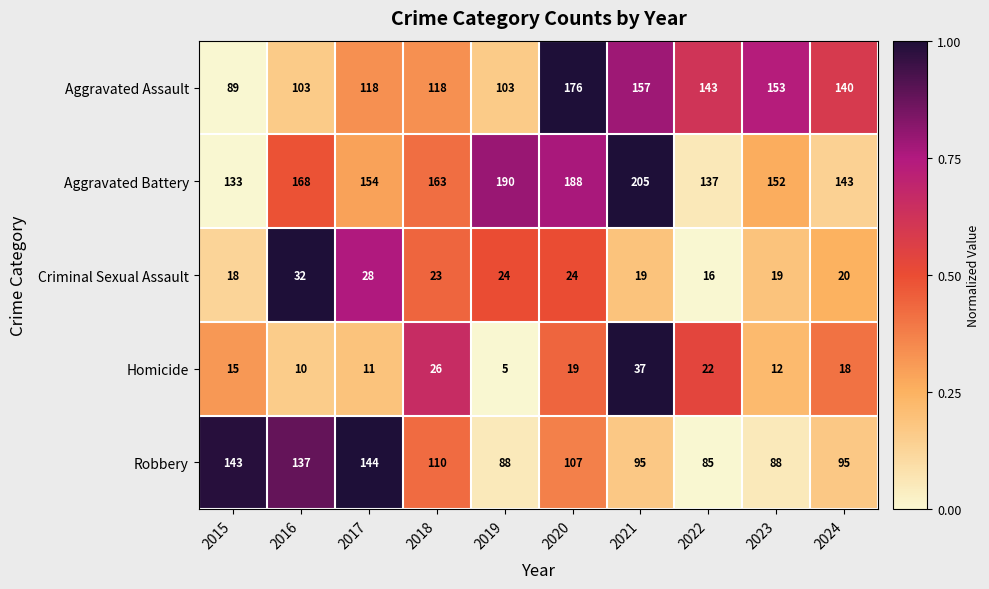

Is the value of Aggravated Battery at 2023 greater than the value of Robbery at 2016?

Yes